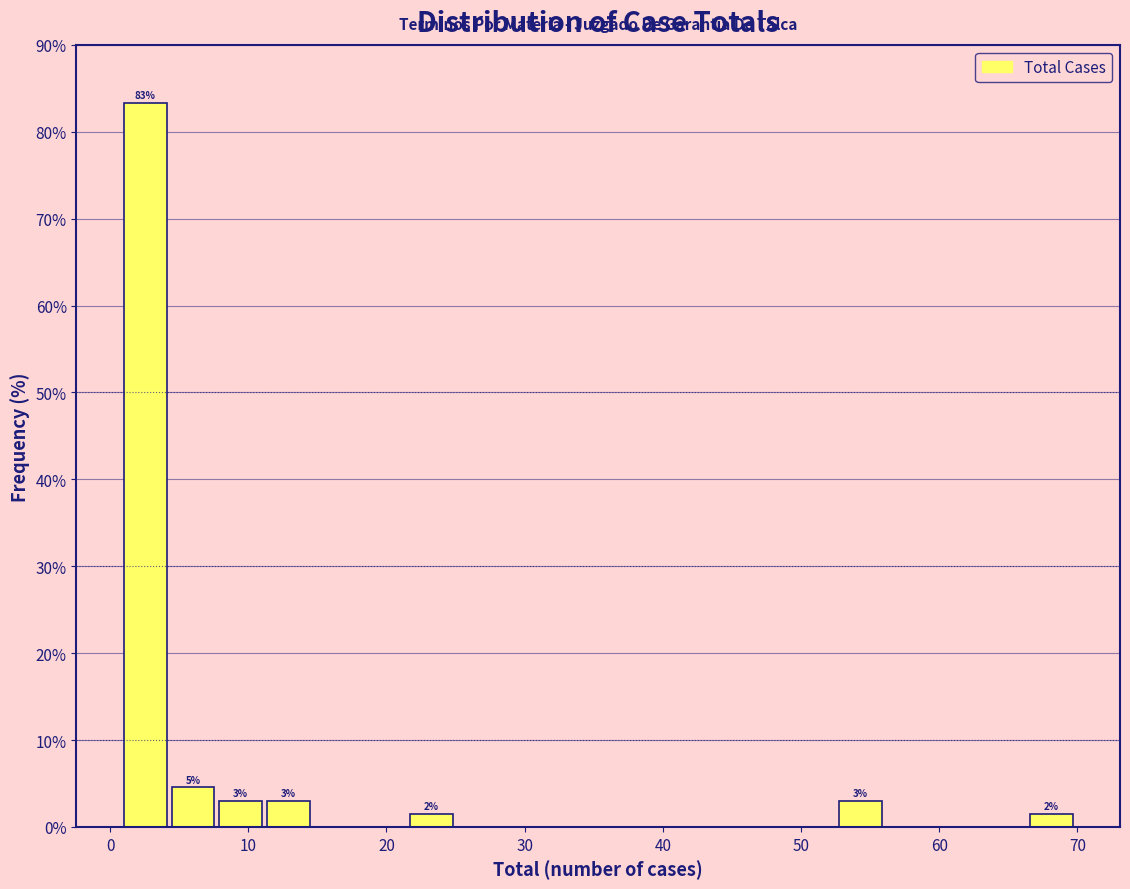

Around what value on the x-axis is the tallest bar? Give the approximate position of its centre, as read against the axis.

3